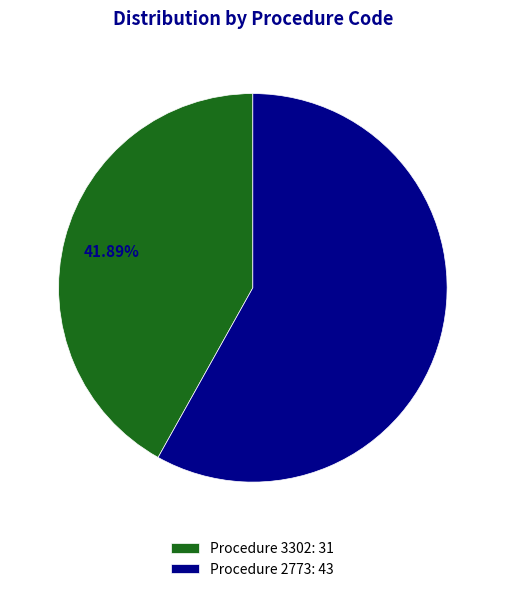

Which category has the biggest portion of the pie?

Procedure 2773: 43